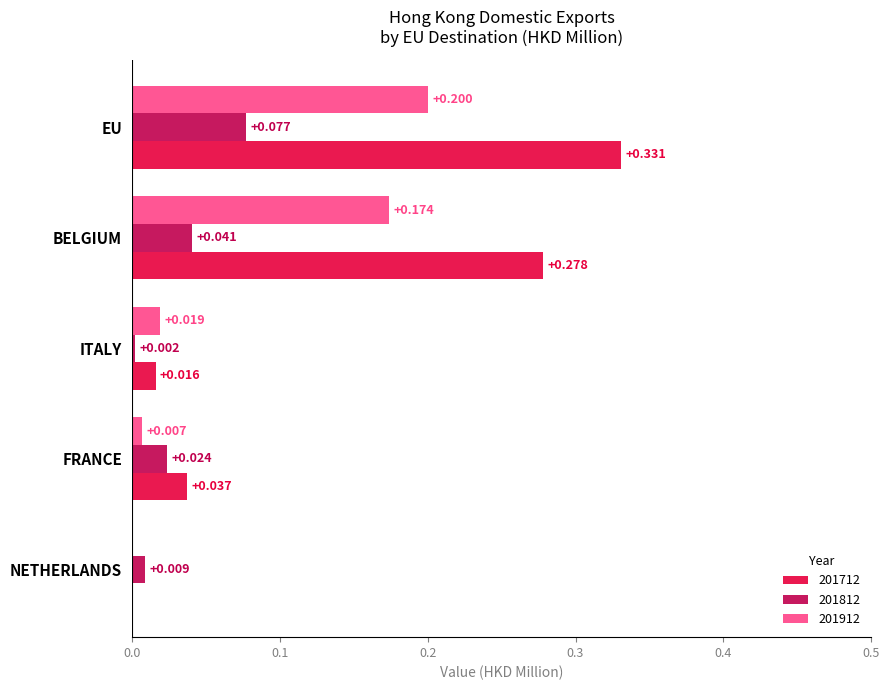

Is the value of 201812 at NETHERLANDS greater than the value of 201912 at NETHERLANDS?

Yes